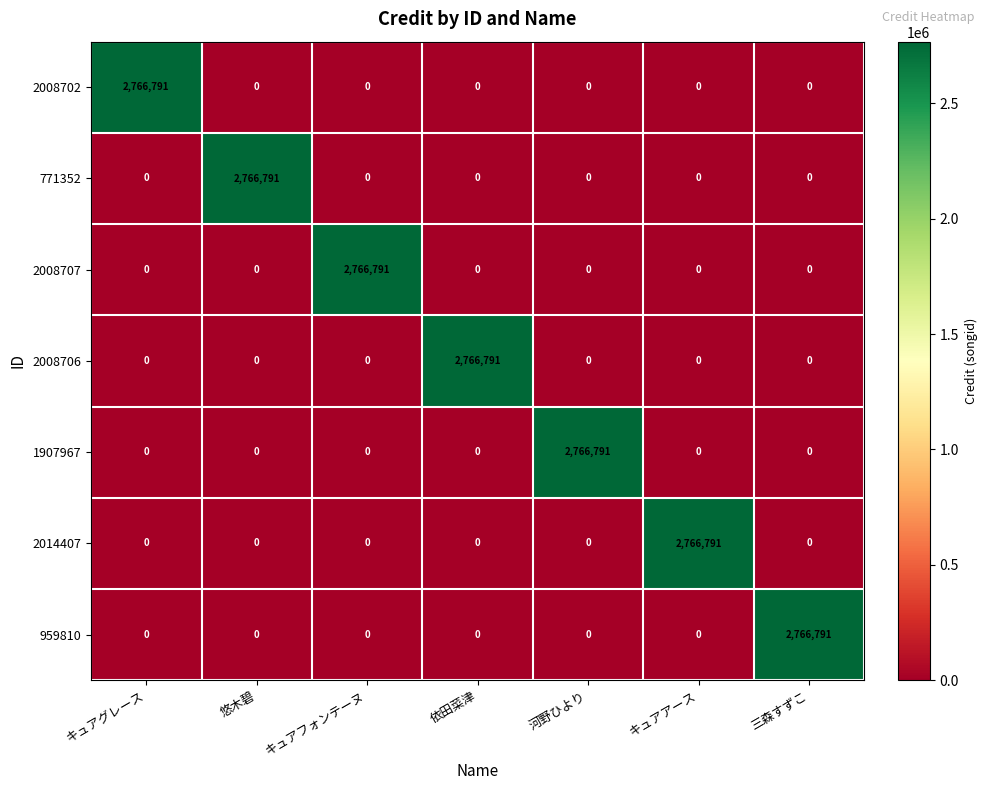

At how many categories does at least one series exceed 2420392?

7